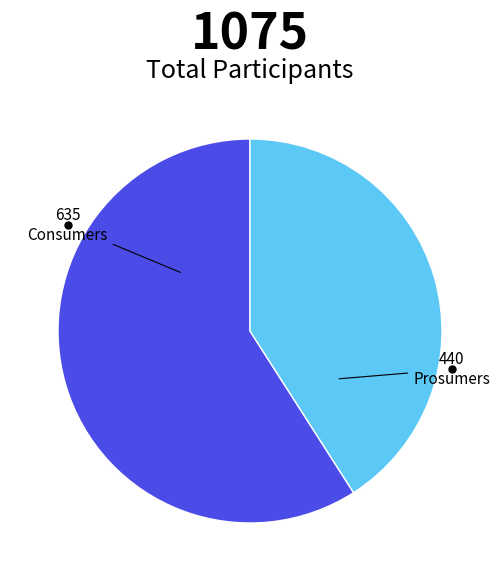

How many slices are in this pie chart?

2